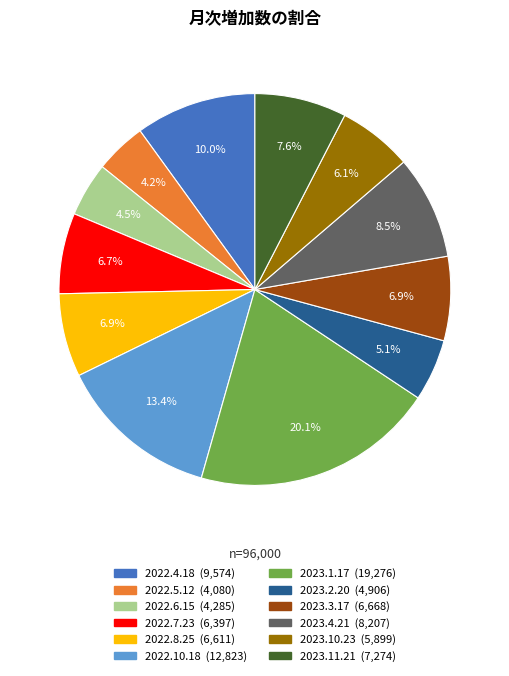

Which has a higher value, 2022.10.18 or 2023.11.21?

2022.10.18